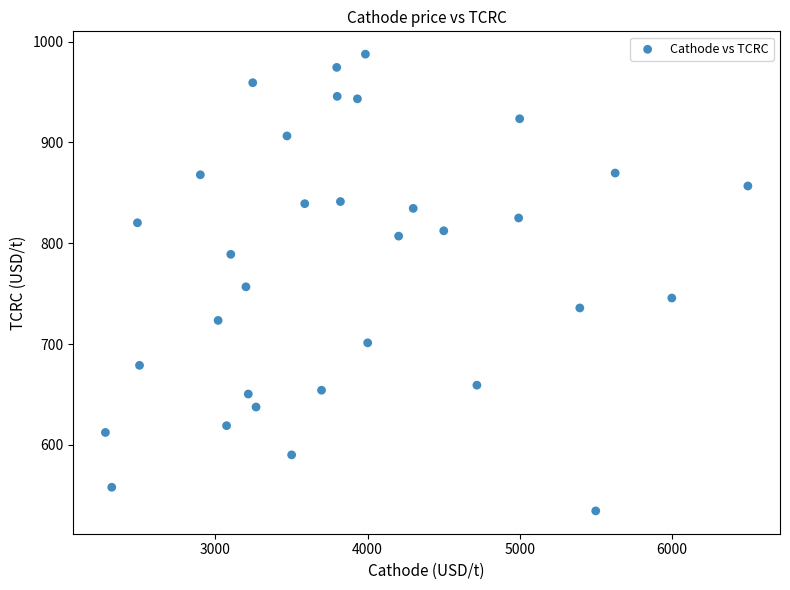

What is the range of Y values (max minus min)?

452.9